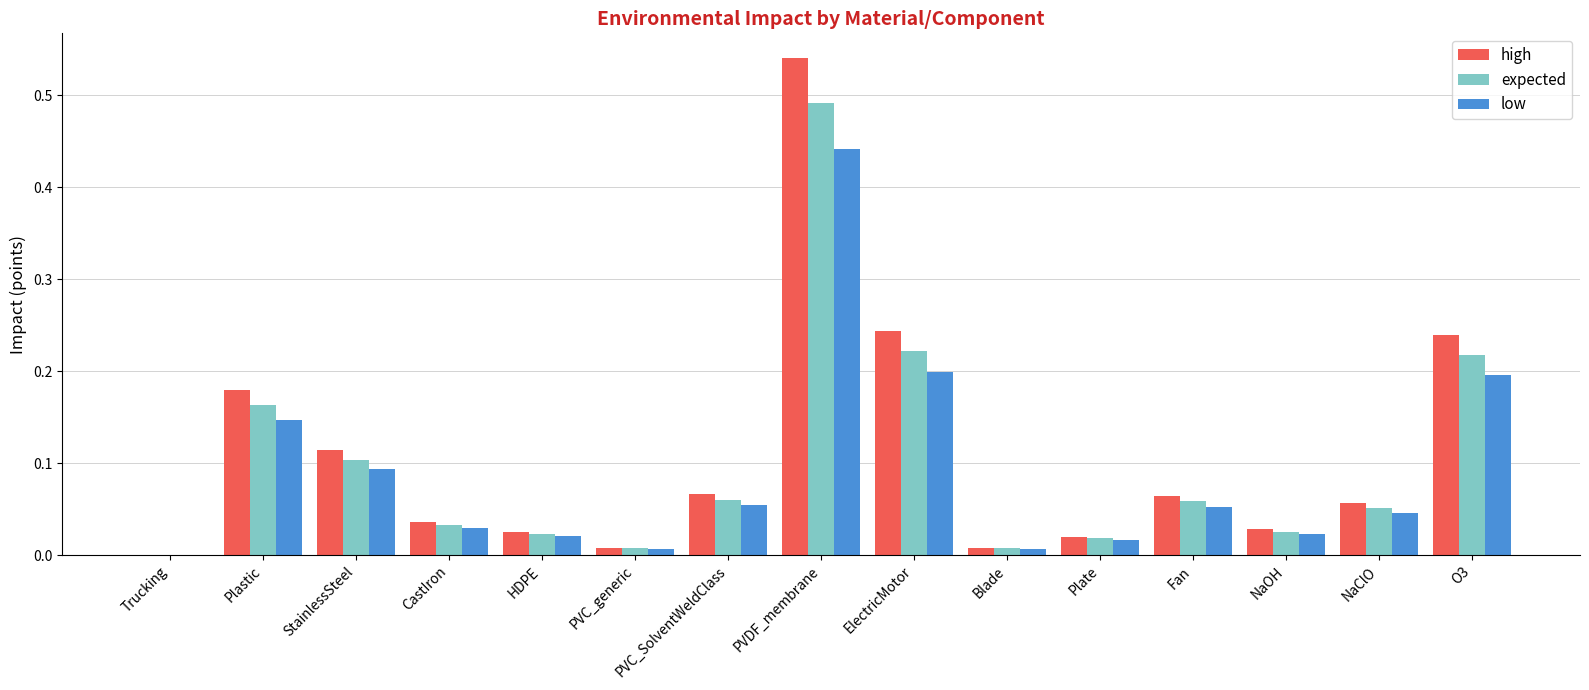

What is the total value across all series at O3?

0.7